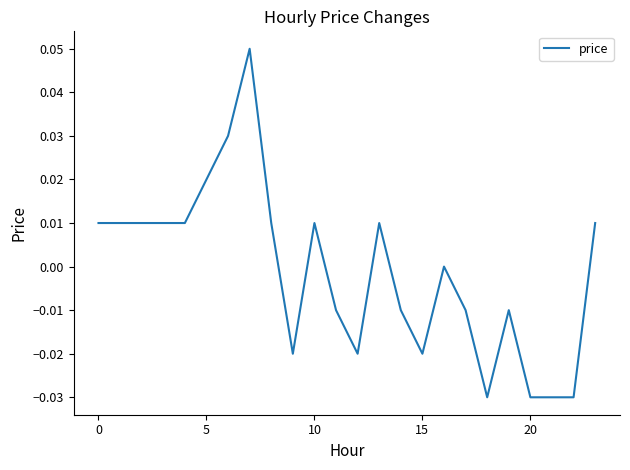

Where is the data nearest to the value 0?

16